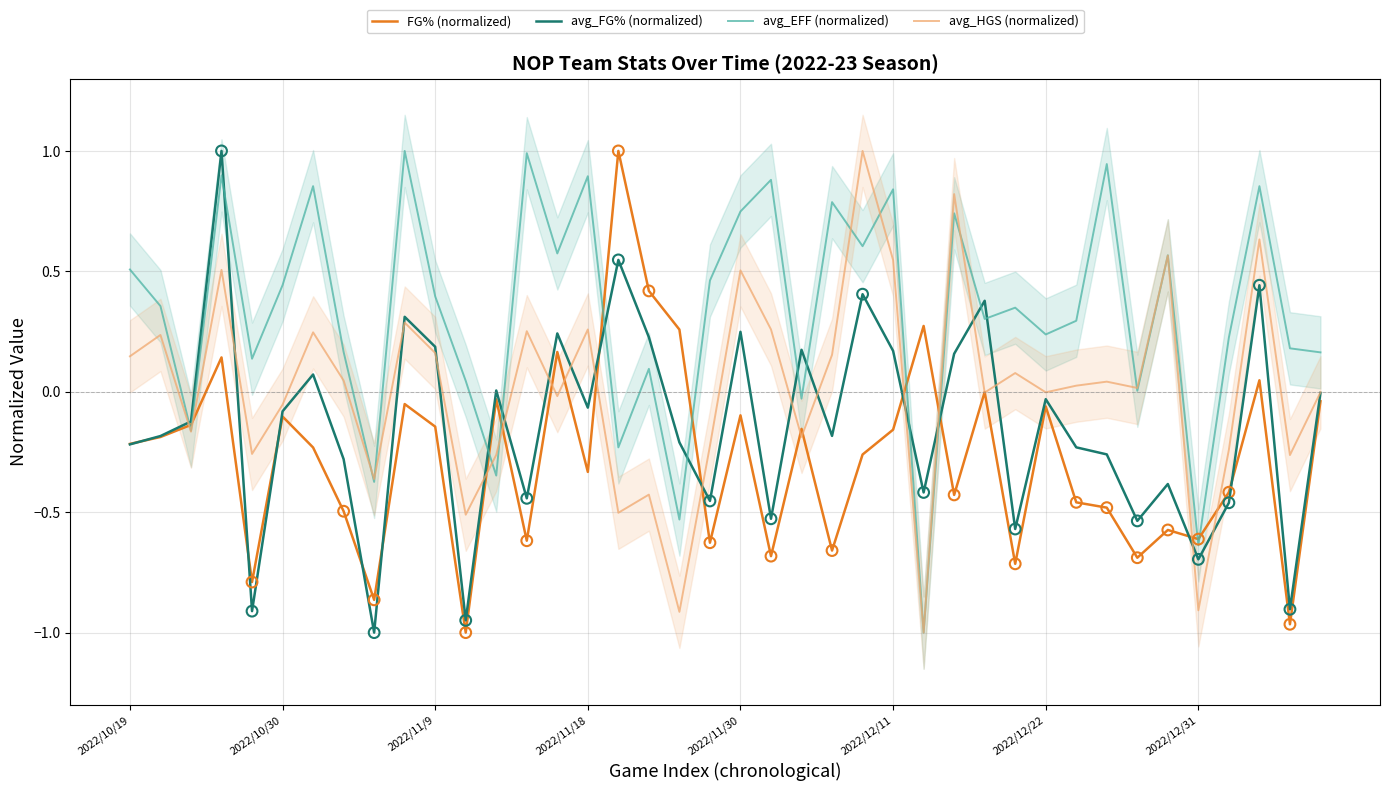

Which series has the largest total across all categories?

avg_EFF (normalized)